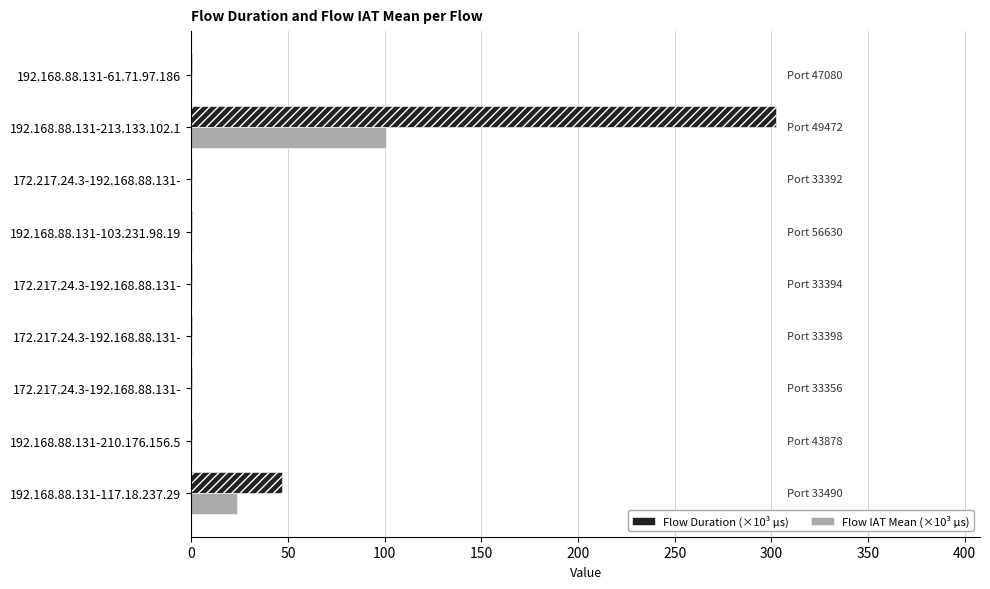

How many distinct data groups are displayed?

2